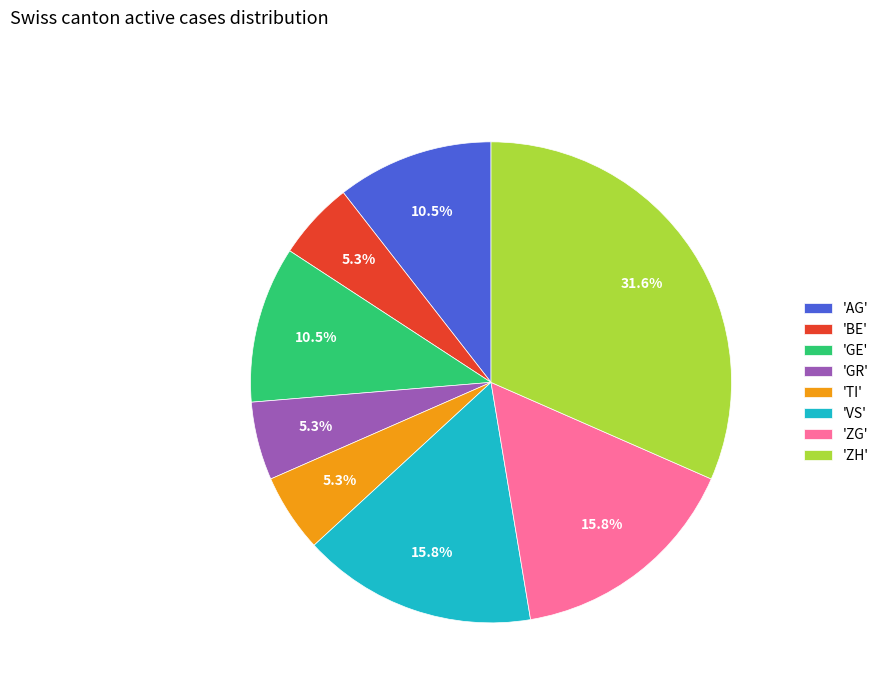

Between 'GE' and 'BE', which is larger?

'GE'